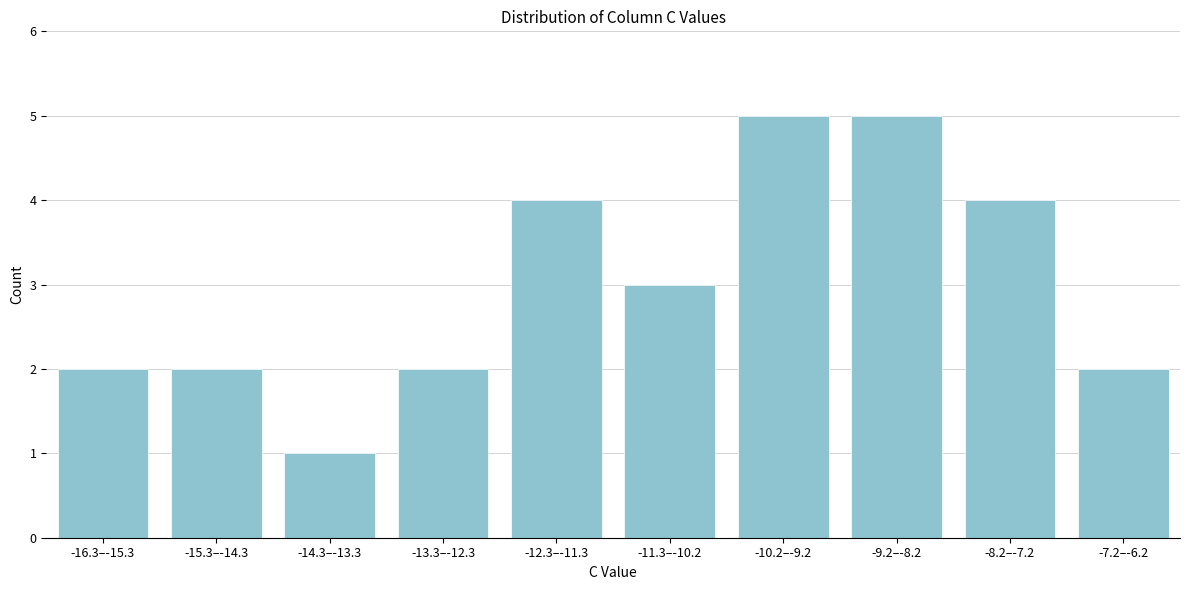

Reading left to right, extract all data points from this chart.

-16.3–-15.3=2	-15.3–-14.3=2	-14.3–-13.3=1	-13.3–-12.3=2	-12.3–-11.3=4	-11.3–-10.2=3	-10.2–-9.2=5	-9.2–-8.2=5	-8.2–-7.2=4	-7.2–-6.2=2